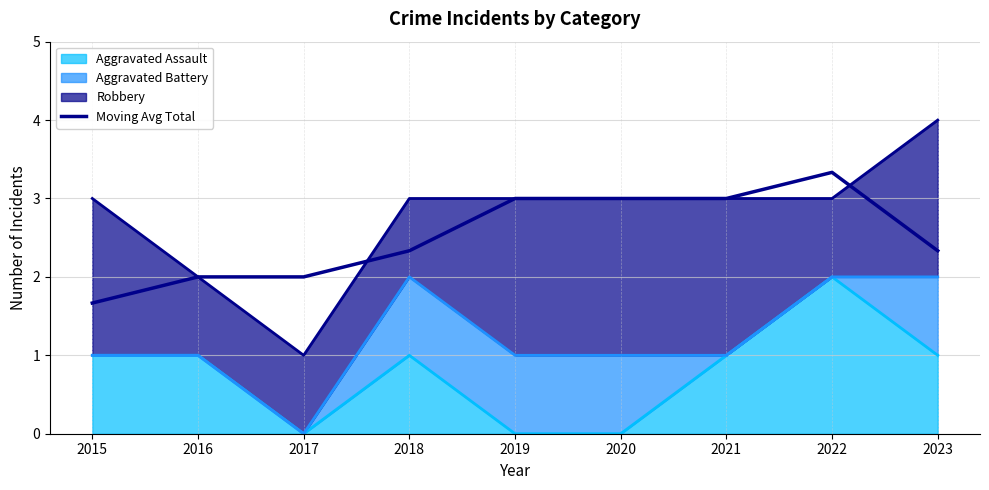

What is the sum of all values?

22.7